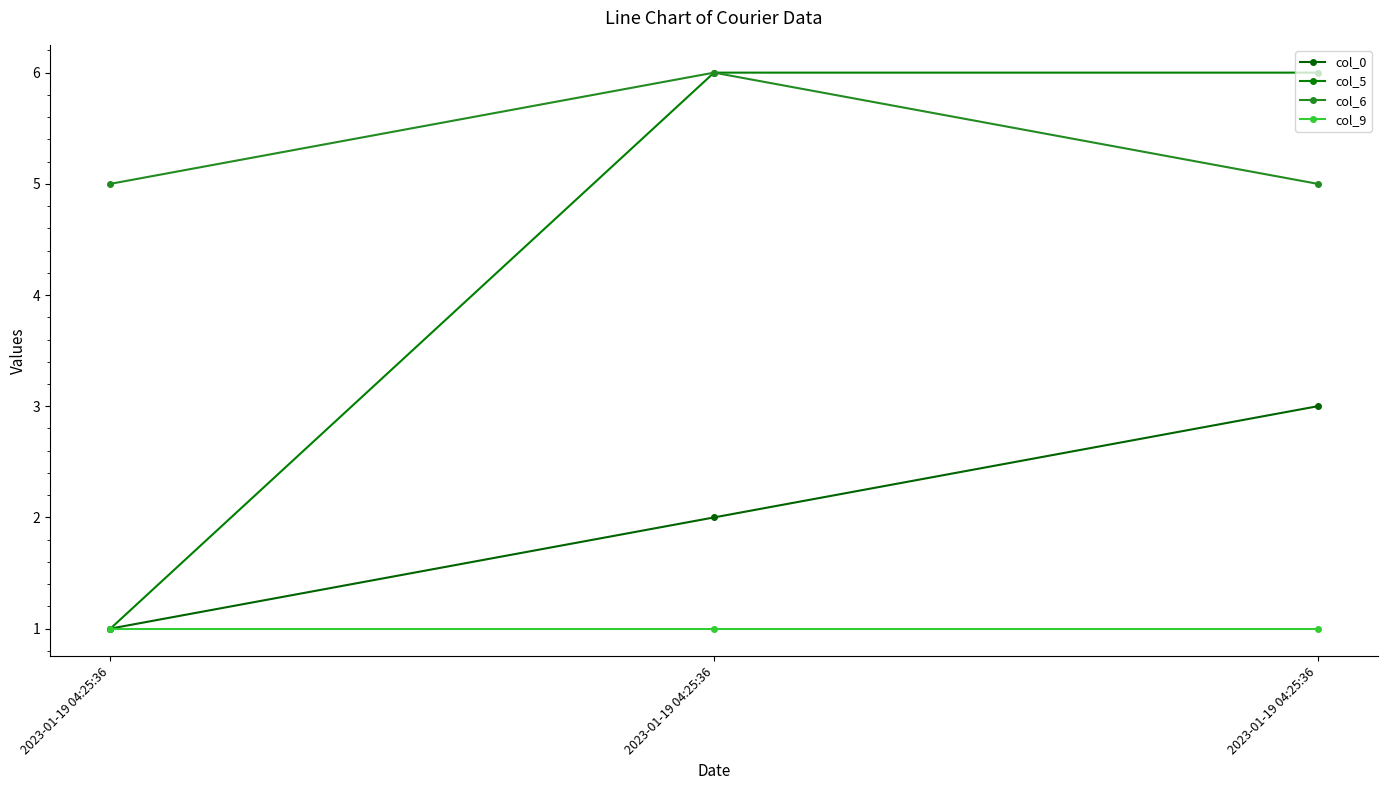

Which has a higher value, 2023-01-19 04:25:36 or 2023-01-19 04:25:36?

2023-01-19 04:25:36